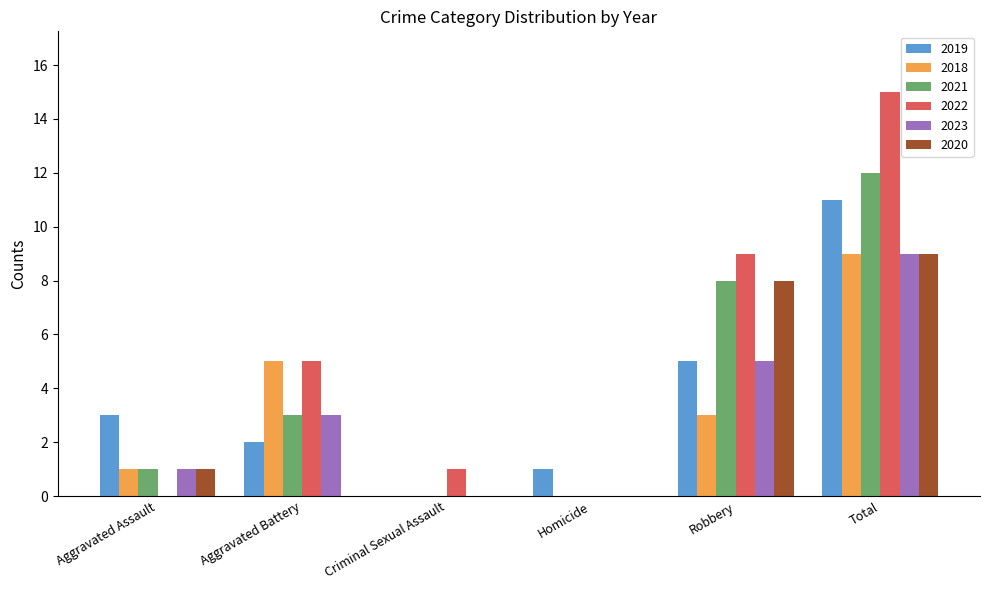

Which series has the largest total across all categories?

2022